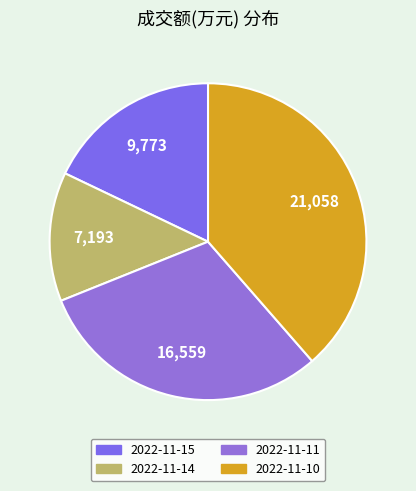

Approximately how many times larger is the value at 2022-11-11 compared to 2022-11-14?

2.3